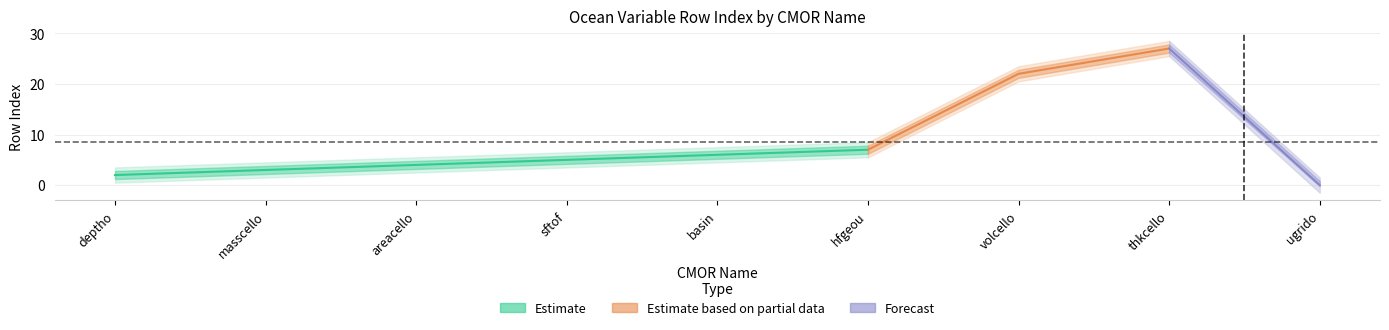

Which category has the highest value across all series?

thkcello